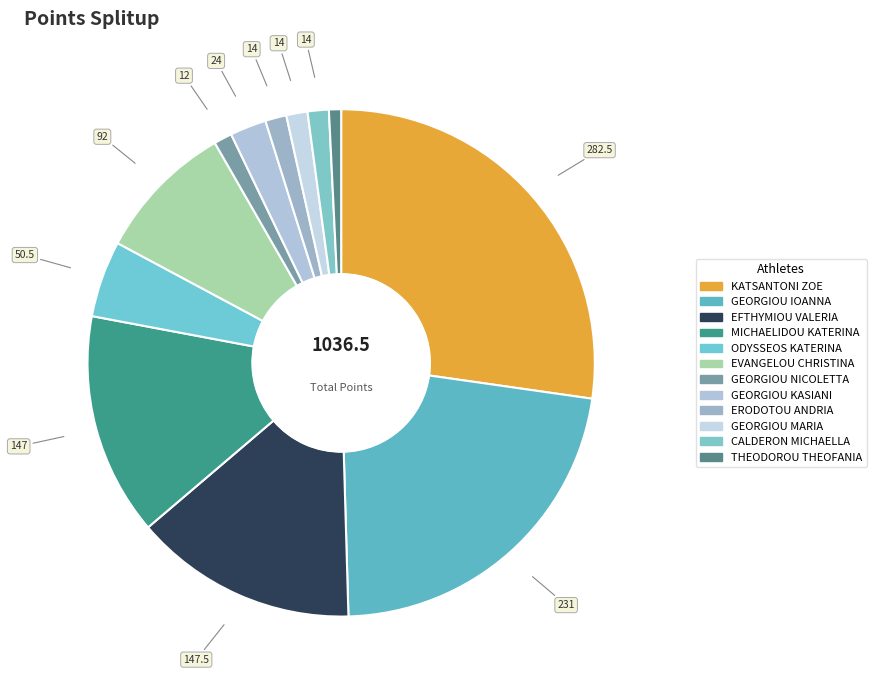

Count the number of slices in the pie.

12